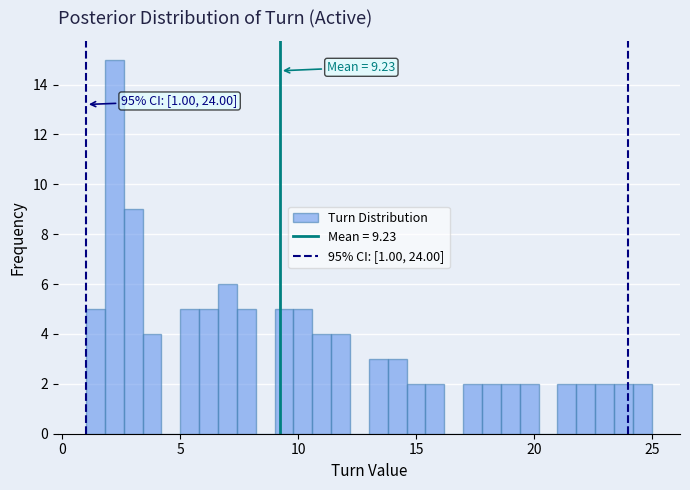

Around what value on the x-axis is the tallest bar? Give the approximate position of its centre, as read against the axis.

2.0